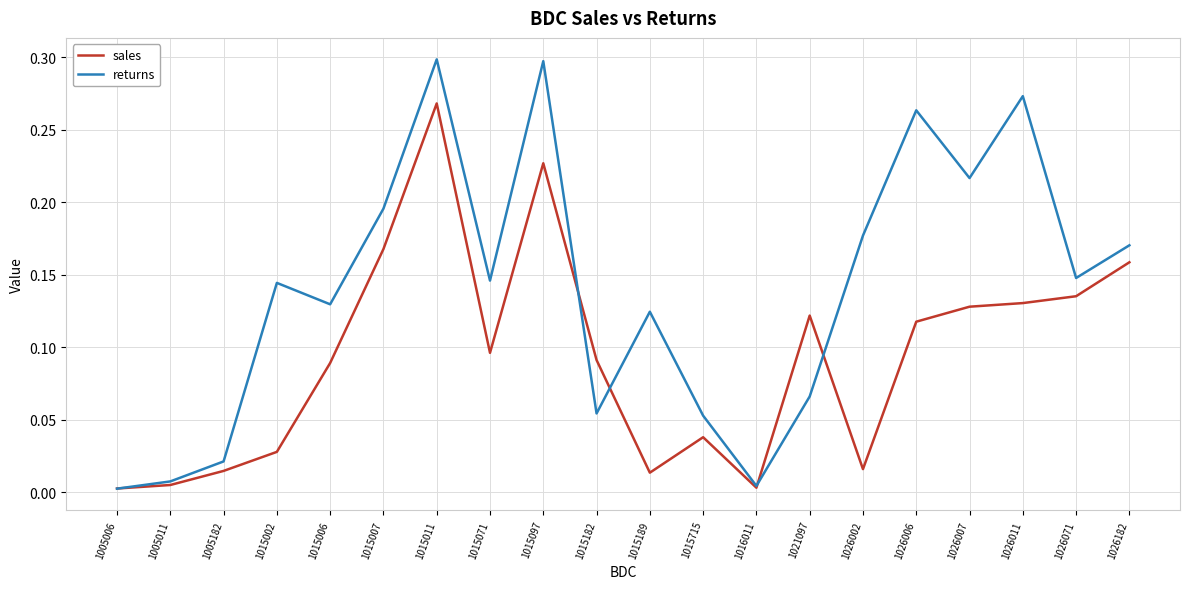

Rank the series at 1026002 from highest to lowest value.

returns, sales